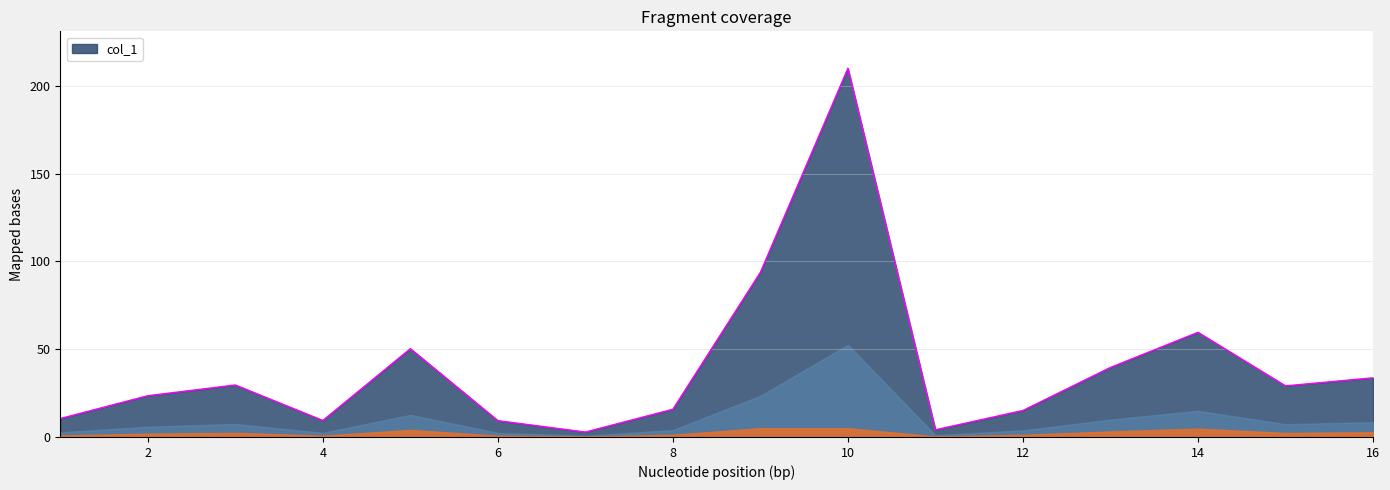

What is the maximum value shown in the chart?

210.0